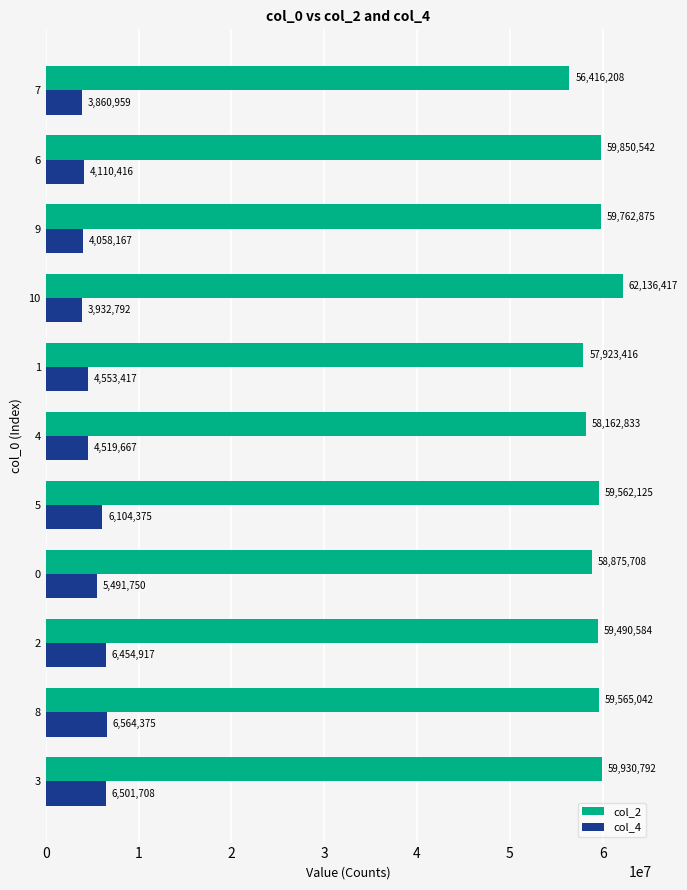

What is the total value across all series at 10?

66069209